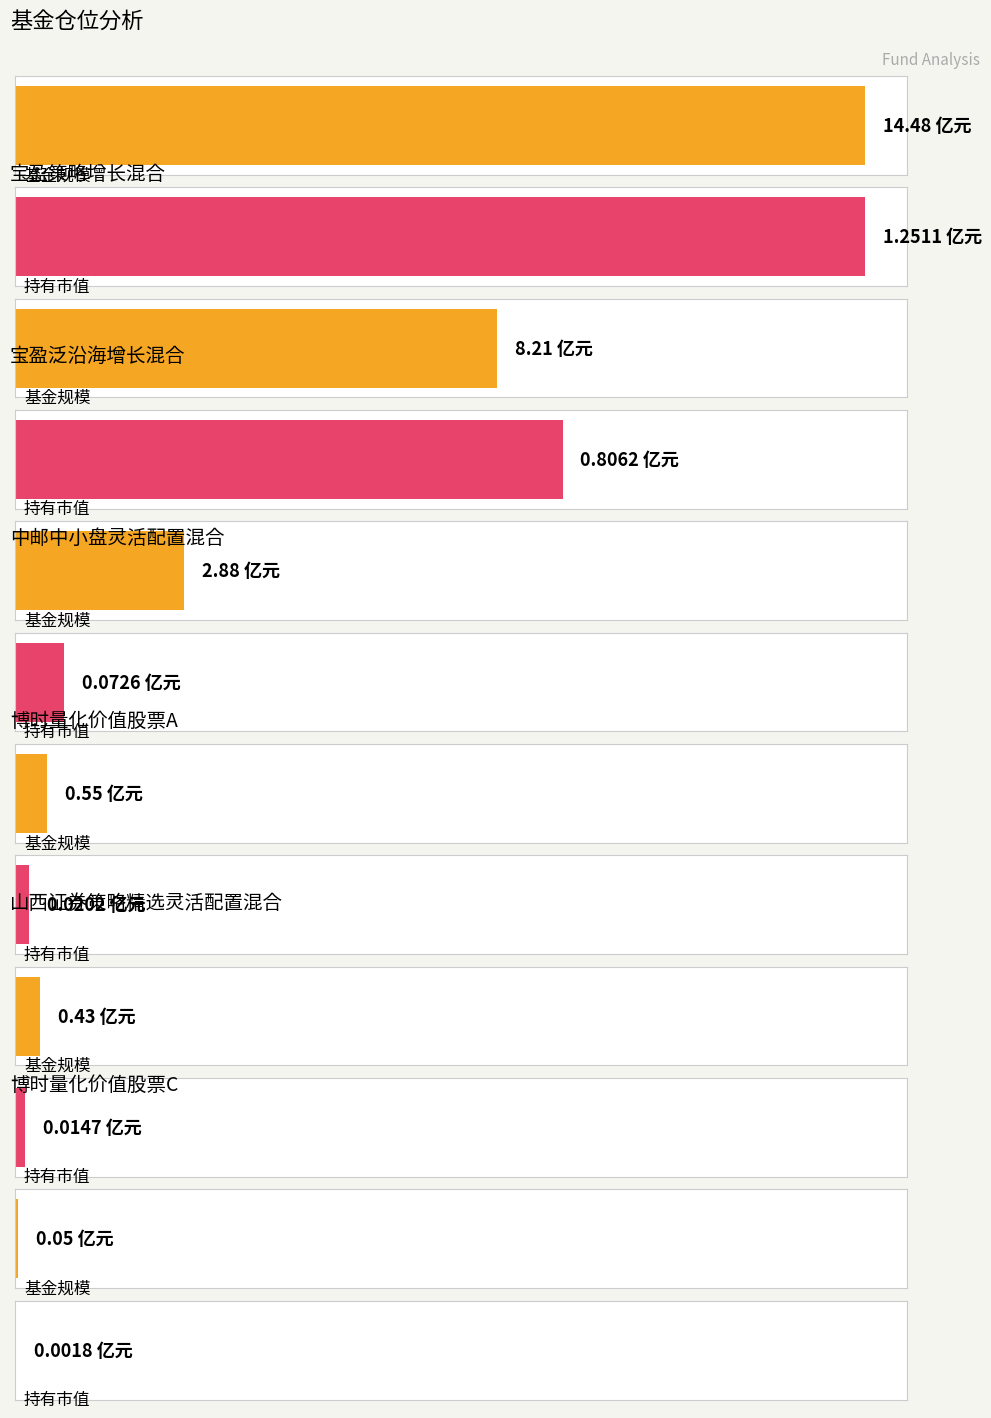

What are all the series names shown in the legend?

基金规模, 持有市值(亿元)